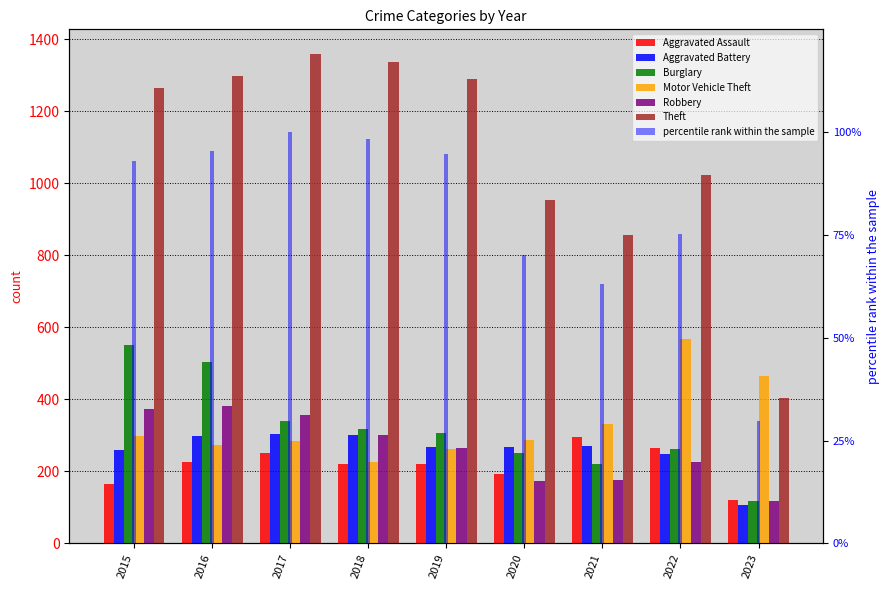

Which category has the lowest value across all series?

2023